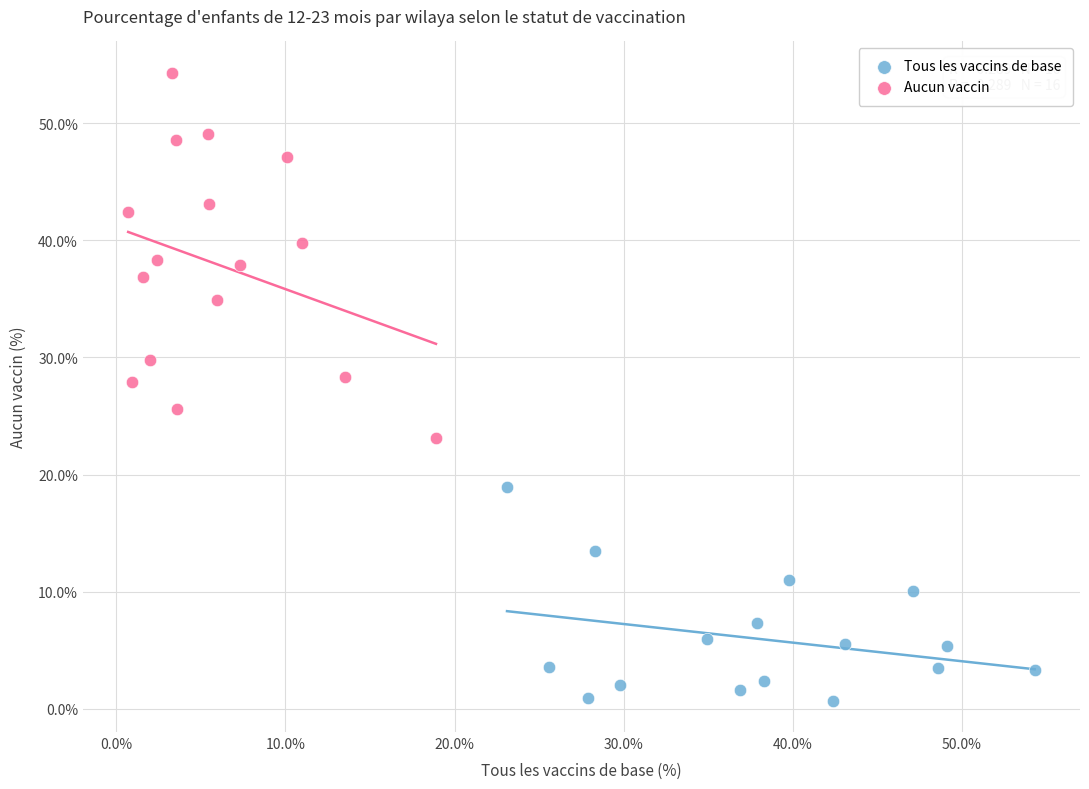

Which series contains the highest Y value?

Aucun vaccin